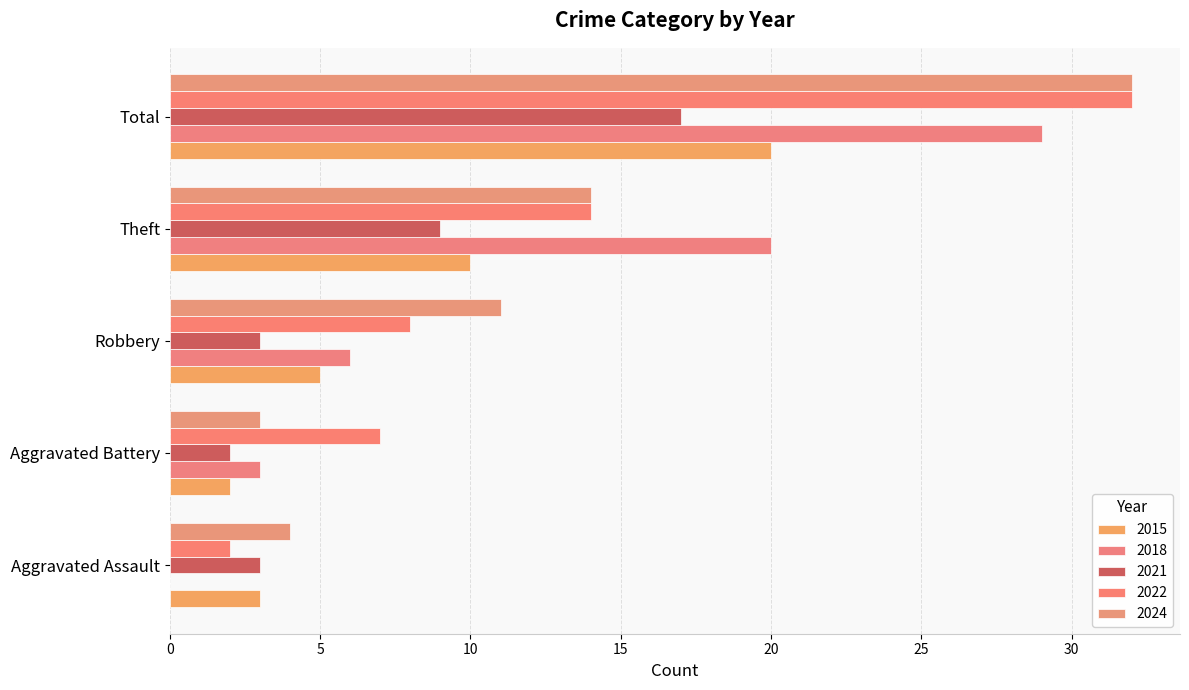

At which label does 2022 first exceed 8?

Theft